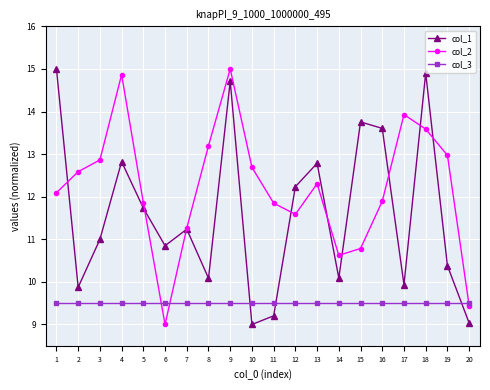

What is the value of the col_3 point at the 3rd from the left?

9.5